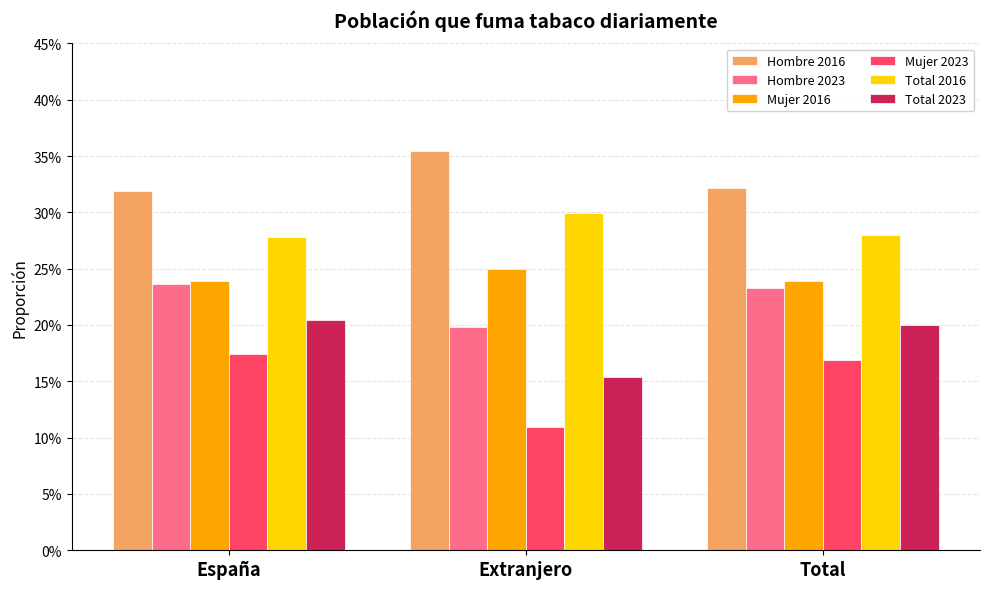

What are all the series names shown in the legend?

Hombre 2016, Hombre 2023, Mujer 2016, Mujer 2023, Total 2016, Total 2023